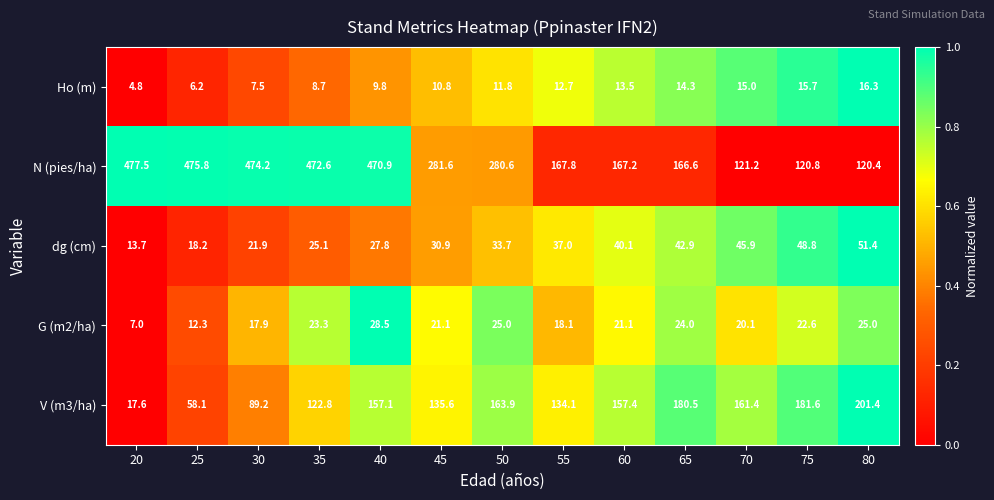

The value of dg (cm) at 60 is 63.3. True or false?

False